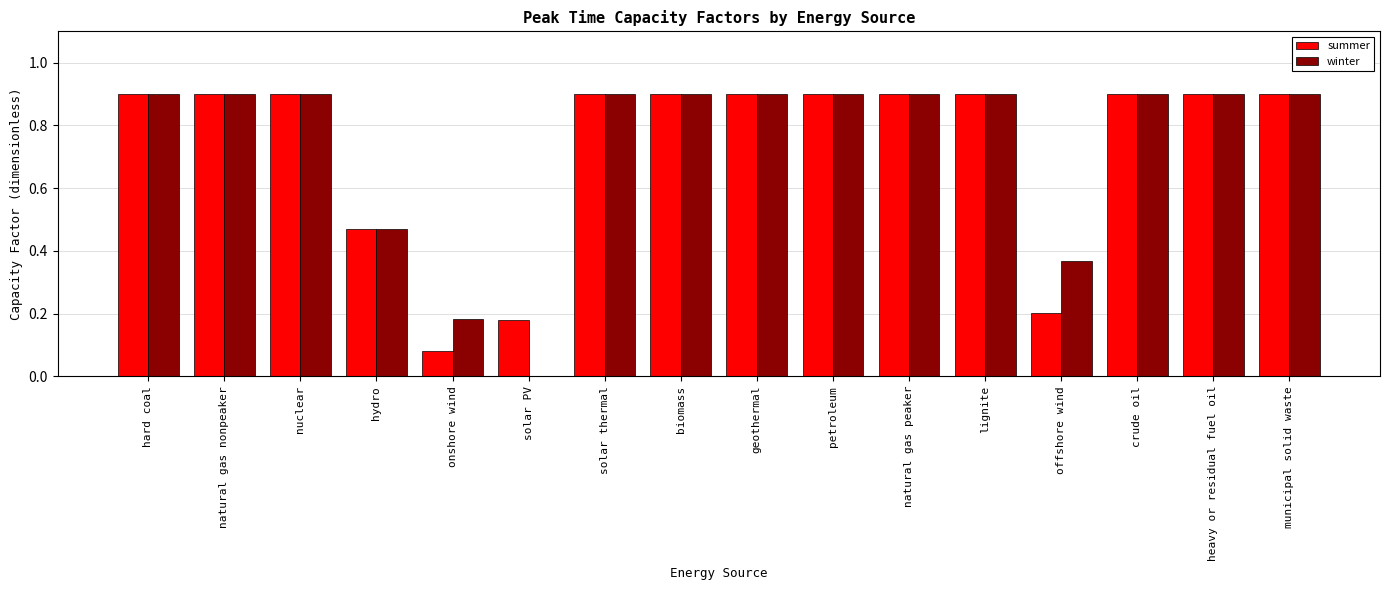

Is the value of winter at heavy or residual fuel oil greater than the value of summer at solar PV?

Yes